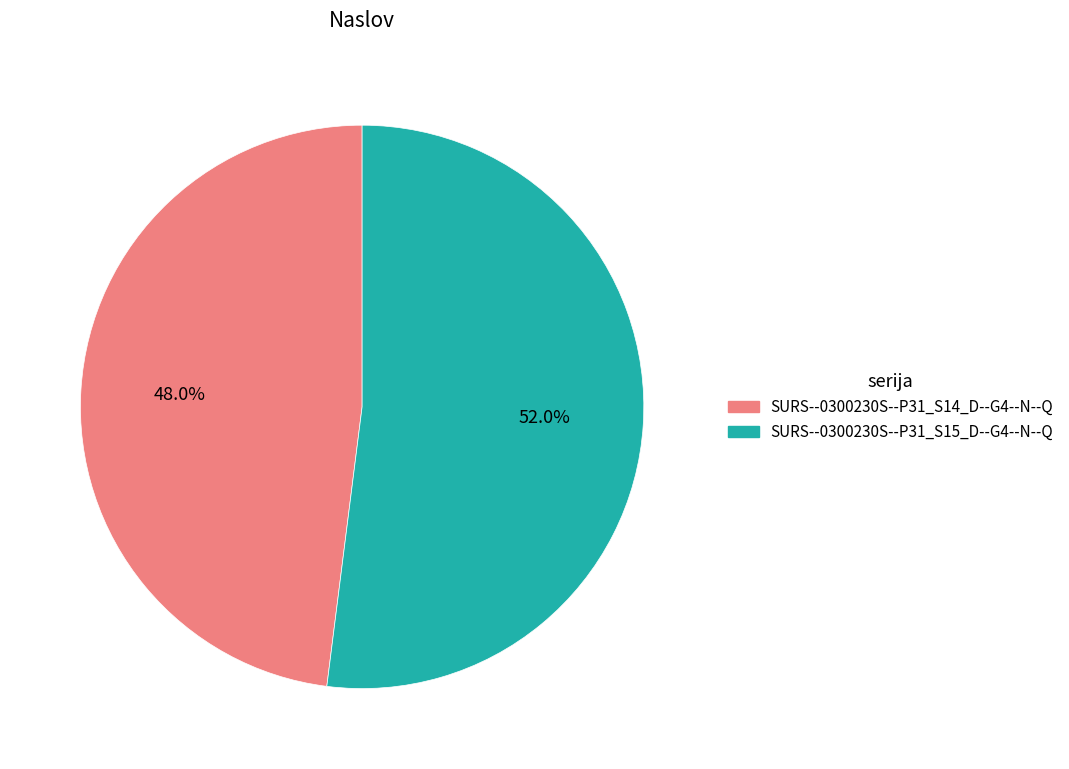

What portion of the pie excludes SURS--0300230S--P31_S14_D--G4--N--Q?

52.0%